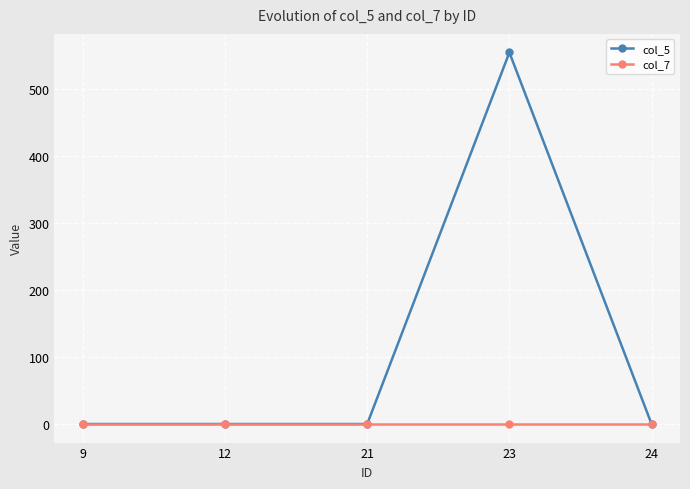

Which series has the widest spread of values?

col_5